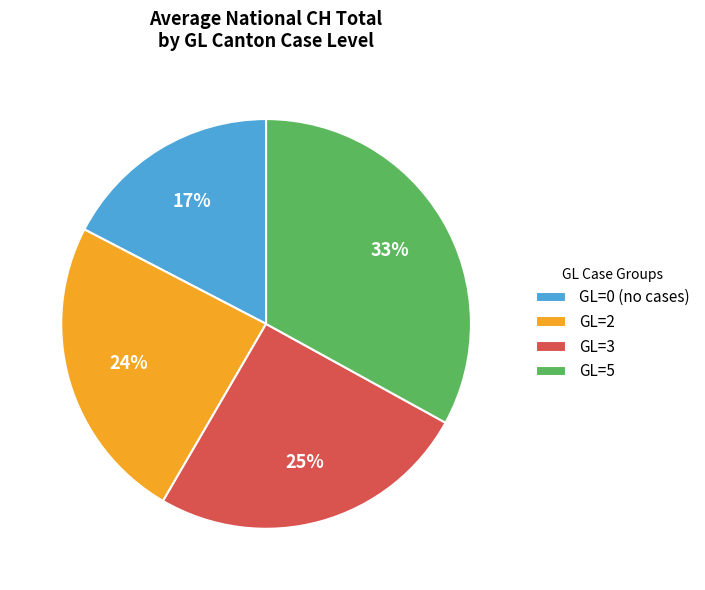

What percentage is the GL=2 slice, to the nearest percent?

24%